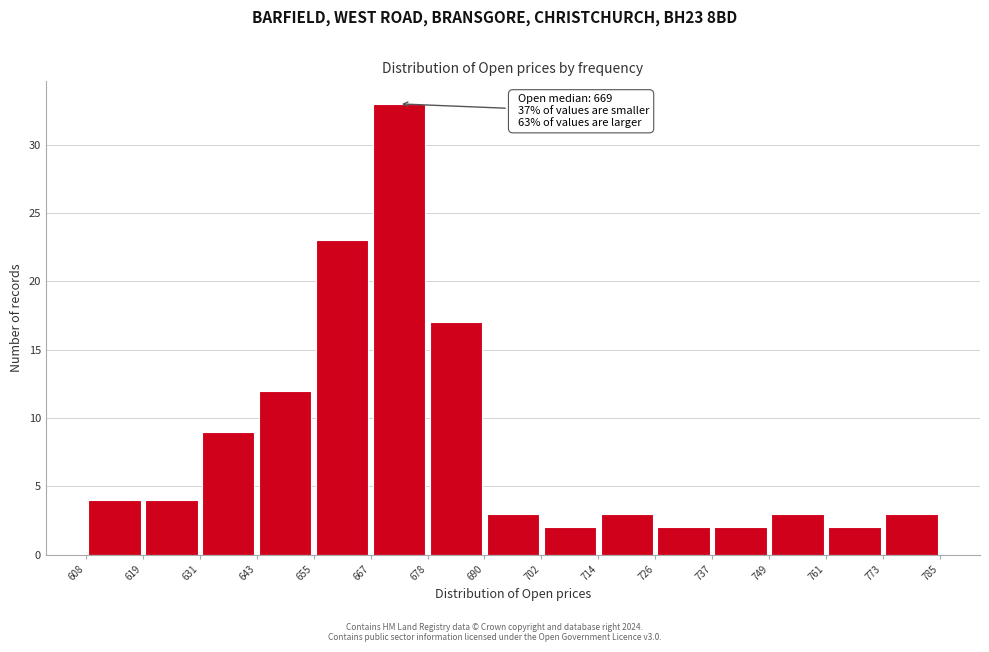

Which range on the x-axis has the tallest bar?

667 to 678